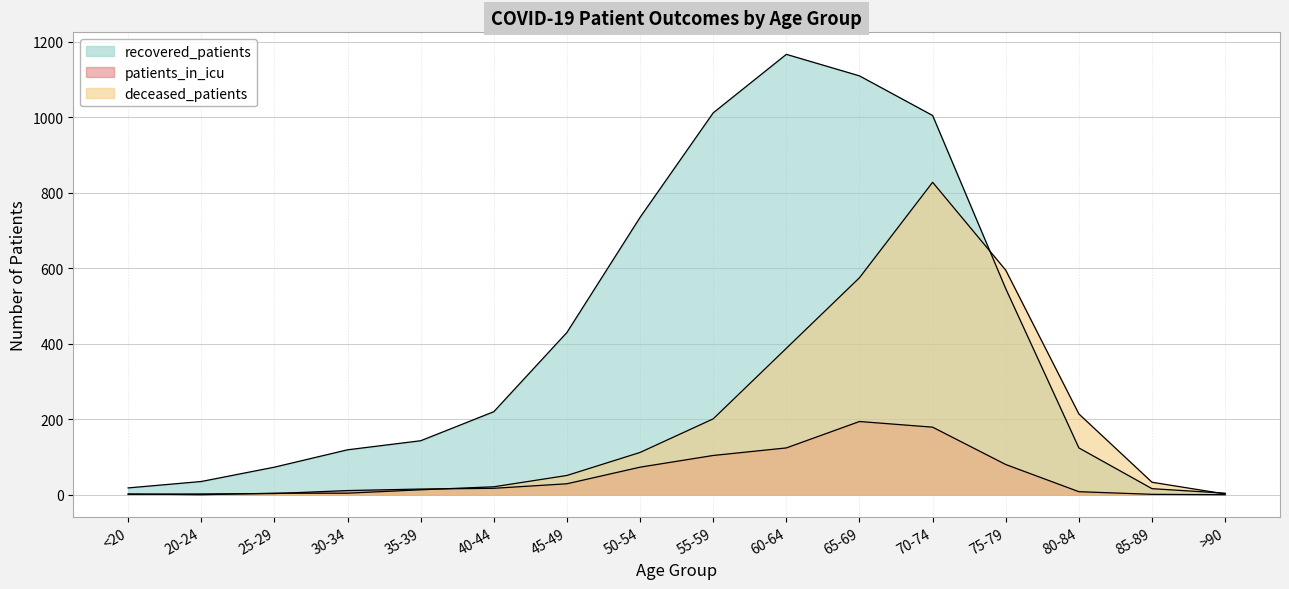

Which series has the largest total across all categories?

recovered_patients